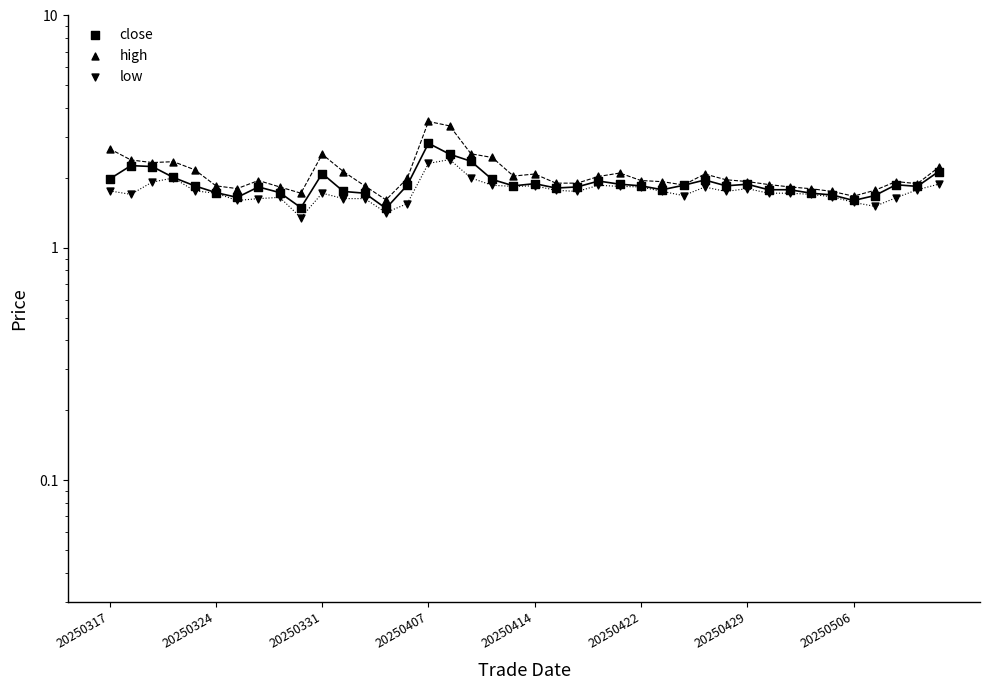

Is the value of low at 19 greater than the value of close at 20250331?

No